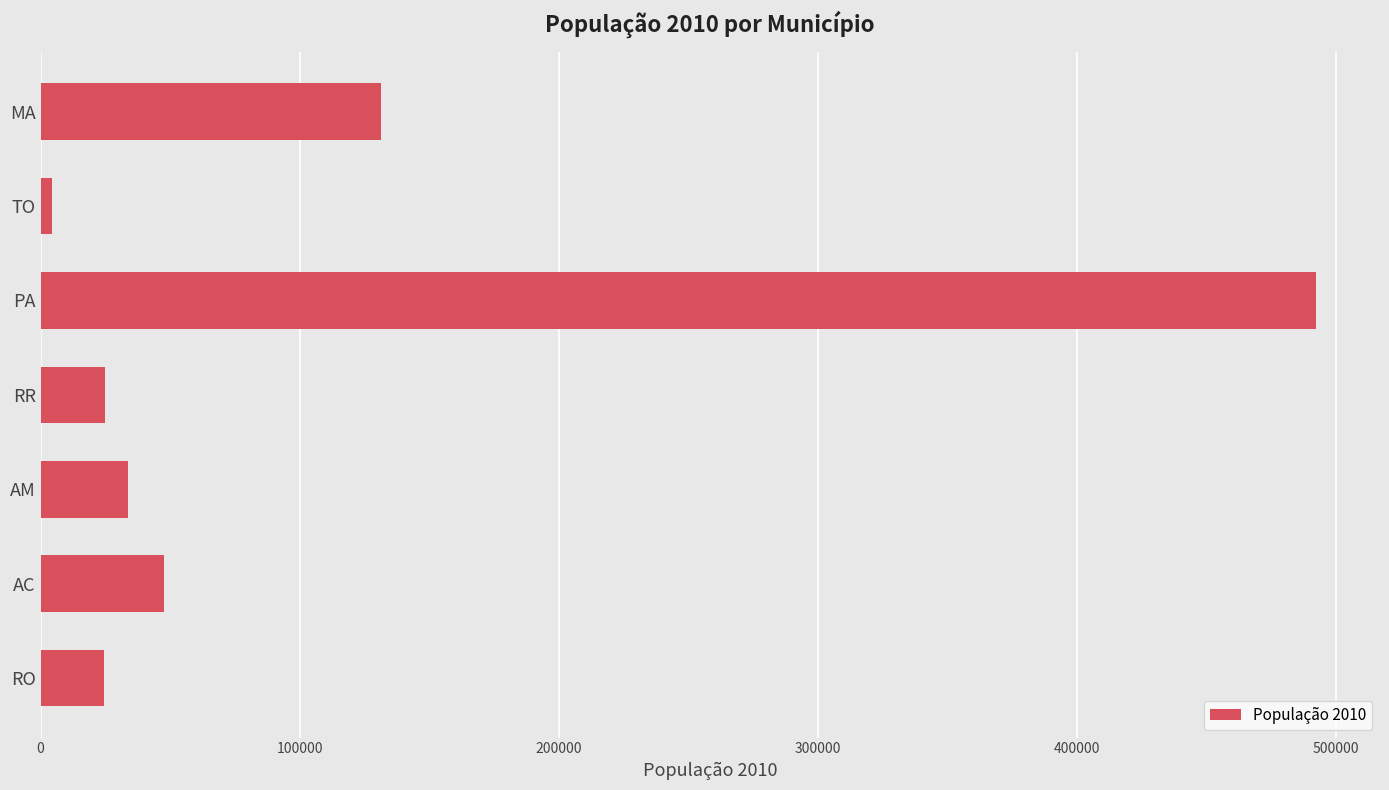

How many bars are there in total?

7